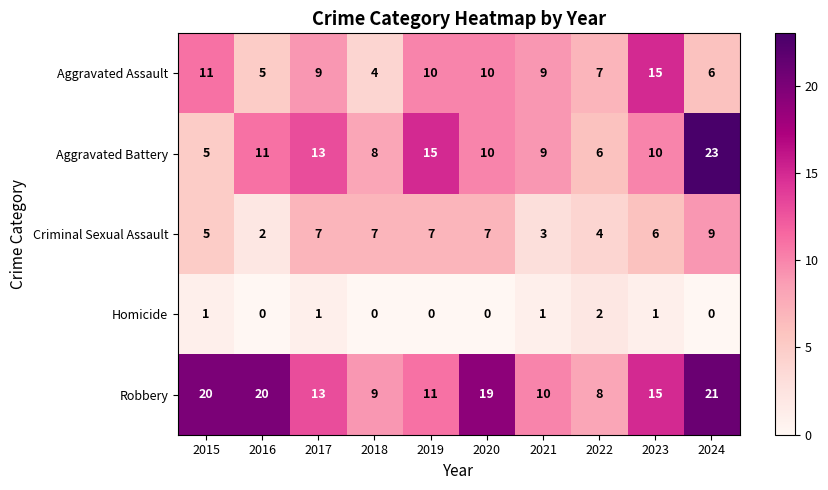

At which category is the sum across all series the highest?

2024